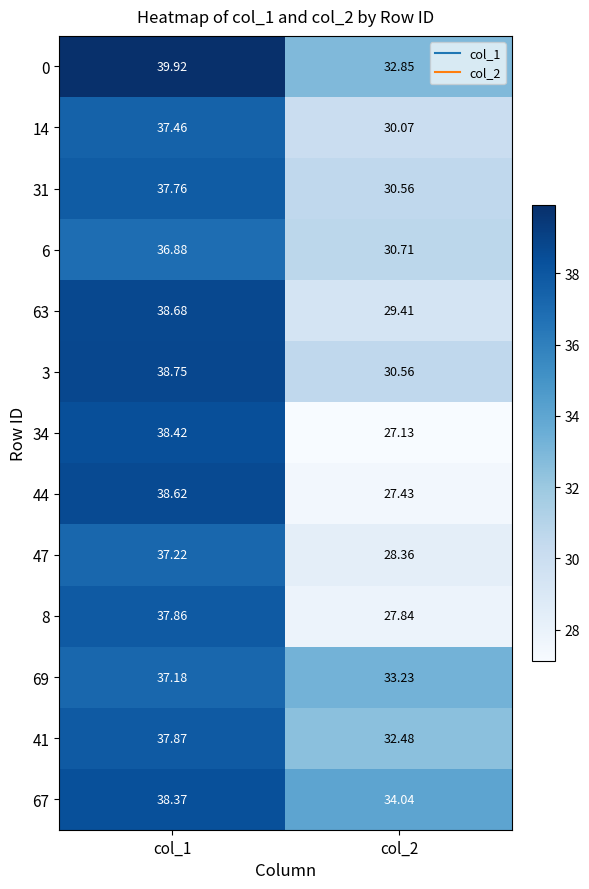

How many series are shown in this chart?

13